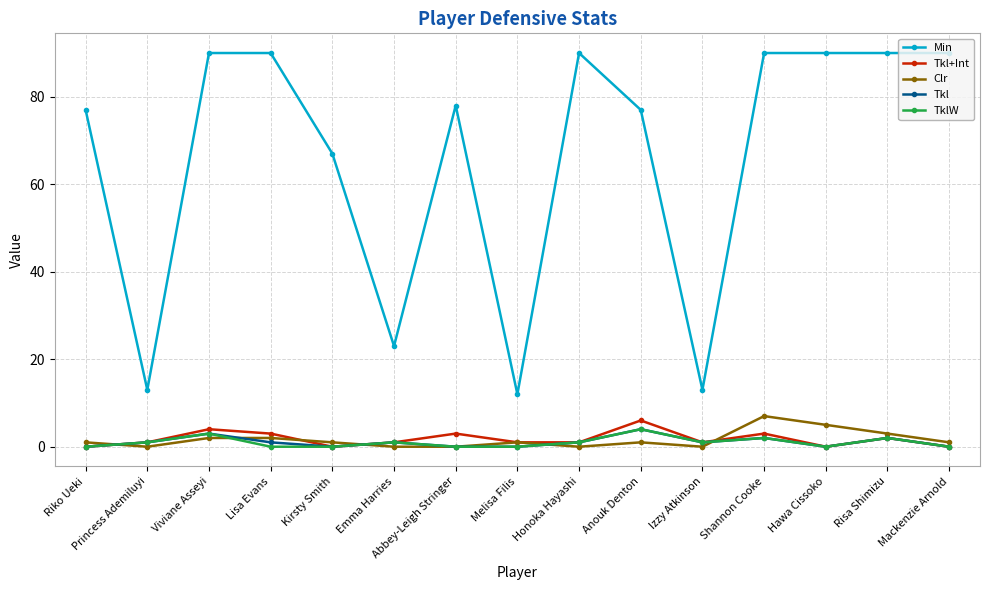

Reading left to right, extract all data points from this chart.

Min: Riko Ueki=77	Princess Ademiluyi=13	Viviane Asseyi=90	Lisa Evans=90	Kirsty Smith=67	Emma Harries=23	Abbey-Leigh Stringer=78	Melisa Filis=12	Honoka Hayashi=90	Anouk Denton=77	Izzy Atkinson=13	Shannon Cooke=90	Hawa Cissoko=90	Risa Shimizu=90	Mackenzie Arnold=90
Tkl+Int: Riko Ueki=0	Princess Ademiluyi=1	Viviane Asseyi=4	Lisa Evans=3	Kirsty Smith=0	Emma Harries=1	Abbey-Leigh Stringer=3	Melisa Filis=1	Honoka Hayashi=1	Anouk Denton=6	Izzy Atkinson=1	Shannon Cooke=3	Hawa Cissoko=0	Risa Shimizu=2	Mackenzie Arnold=0
Clr: Riko Ueki=1	Princess Ademiluyi=0	Viviane Asseyi=2	Lisa Evans=2	Kirsty Smith=1	Emma Harries=0	Abbey-Leigh Stringer=0	Melisa Filis=1	Honoka Hayashi=0	Anouk Denton=1	Izzy Atkinson=0	Shannon Cooke=7	Hawa Cissoko=5	Risa Shimizu=3	Mackenzie Arnold=1
Tkl: Riko Ueki=0	Princess Ademiluyi=1	Viviane Asseyi=3	Lisa Evans=1	Kirsty Smith=0	Emma Harries=1	Abbey-Leigh Stringer=0	Melisa Filis=0	Honoka Hayashi=1	Anouk Denton=4	Izzy Atkinson=1	Shannon Cooke=2	Hawa Cissoko=0	Risa Shimizu=2	Mackenzie Arnold=0
TklW: Riko Ueki=0	Princess Ademiluyi=1	Viviane Asseyi=3	Lisa Evans=0	Kirsty Smith=0	Emma Harries=1	Abbey-Leigh Stringer=0	Melisa Filis=0	Honoka Hayashi=1	Anouk Denton=4	Izzy Atkinson=1	Shannon Cooke=2	Hawa Cissoko=0	Risa Shimizu=2	Mackenzie Arnold=0